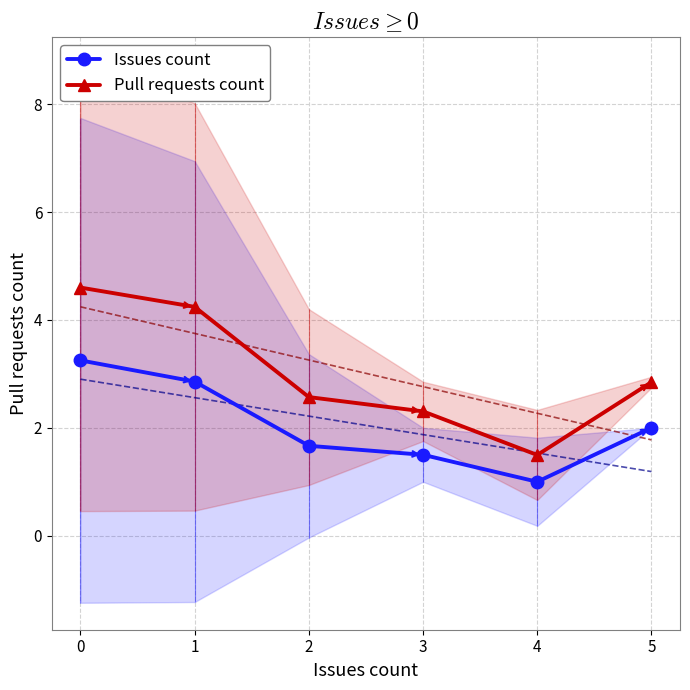

True or false: Pull requests count and Issues count intersect in this chart.

False